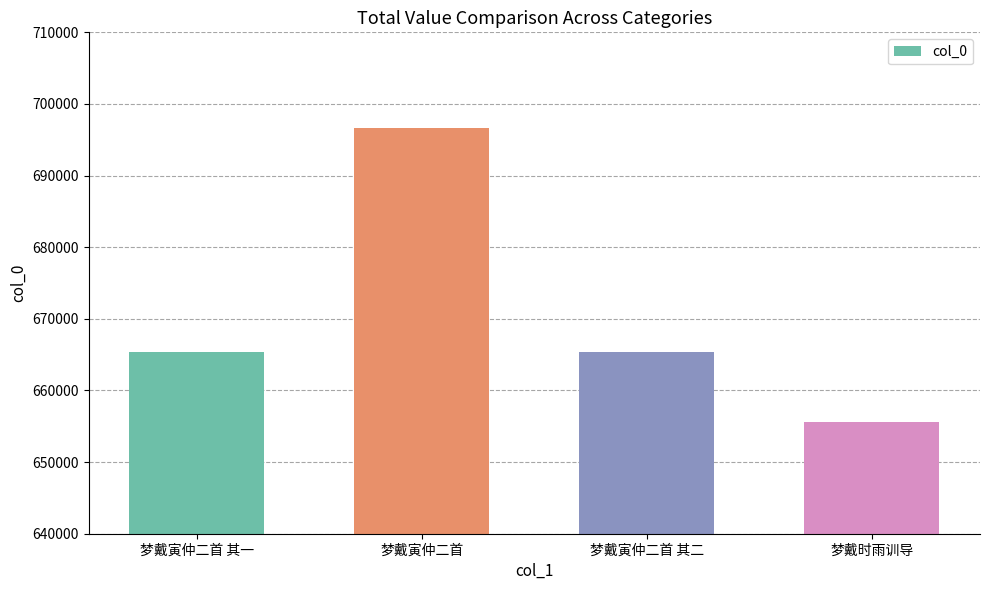

How many values are below 665435?

2